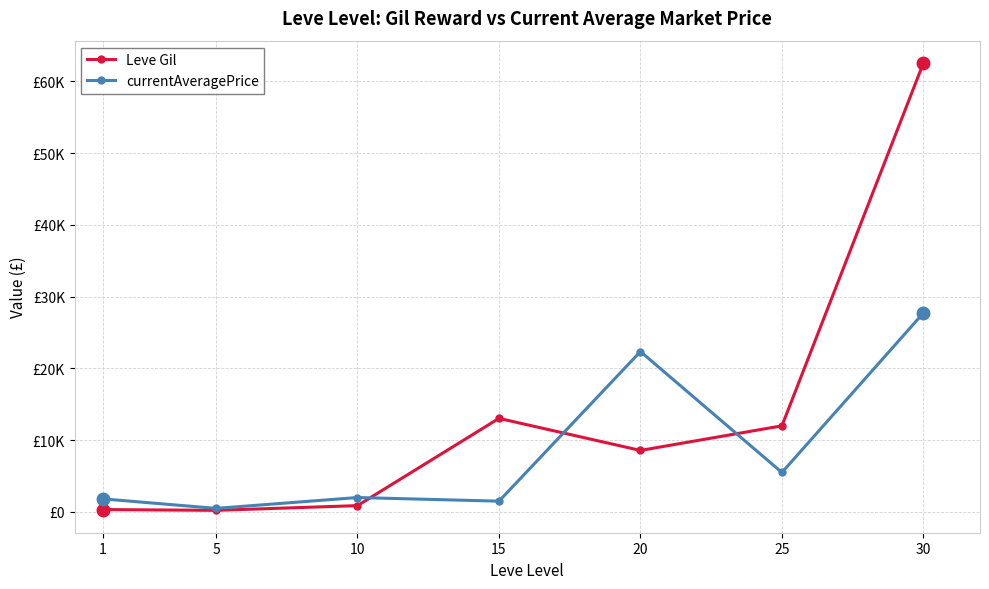

What are all the series names shown in the legend?

Leve Gil, currentAveragePrice